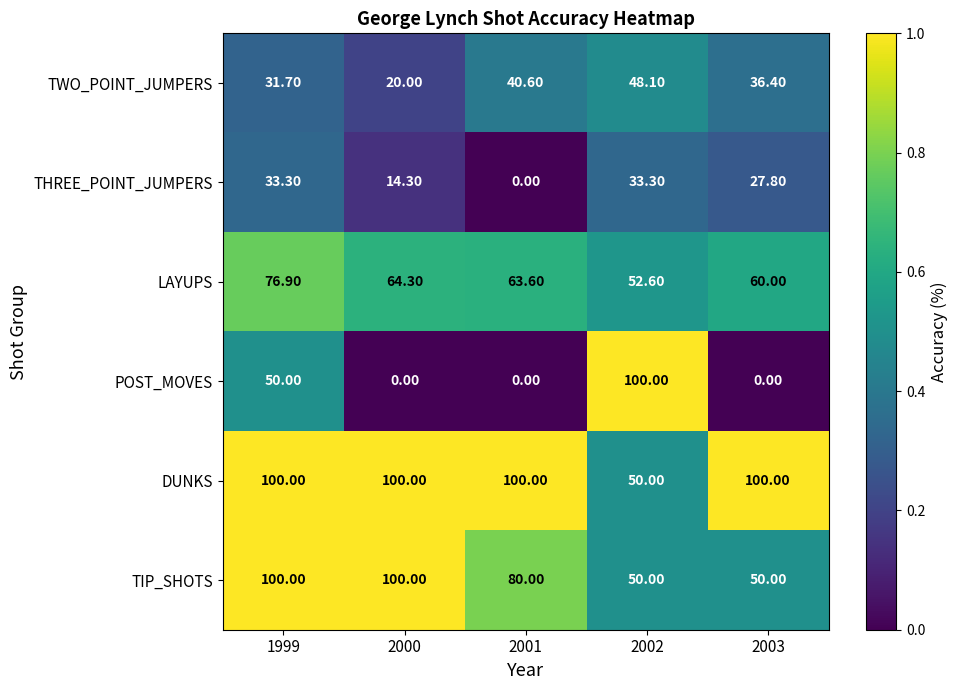

Rank the categories by LAYUPS value from lowest to highest.

2002, 2003, 2001, 2000, 1999